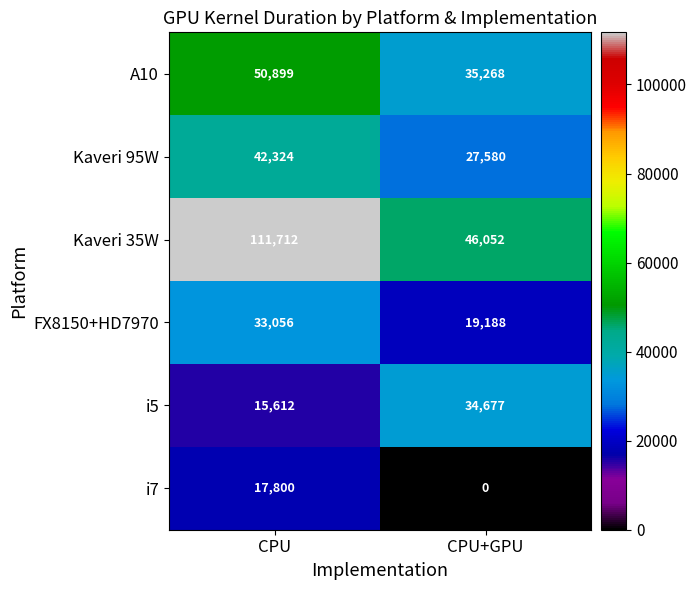

What value does the Kaveri 95W series have at CPU+GPU, to the nearest 100?

27600